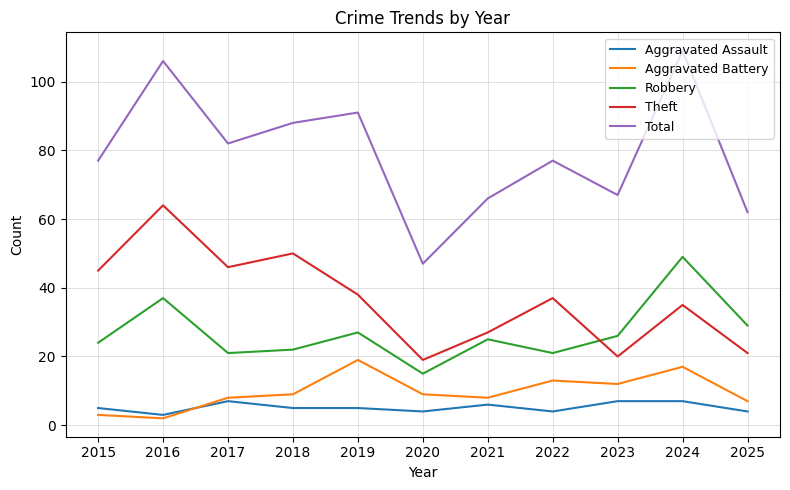

What is the spread (max minus min) of values at 2020?

43